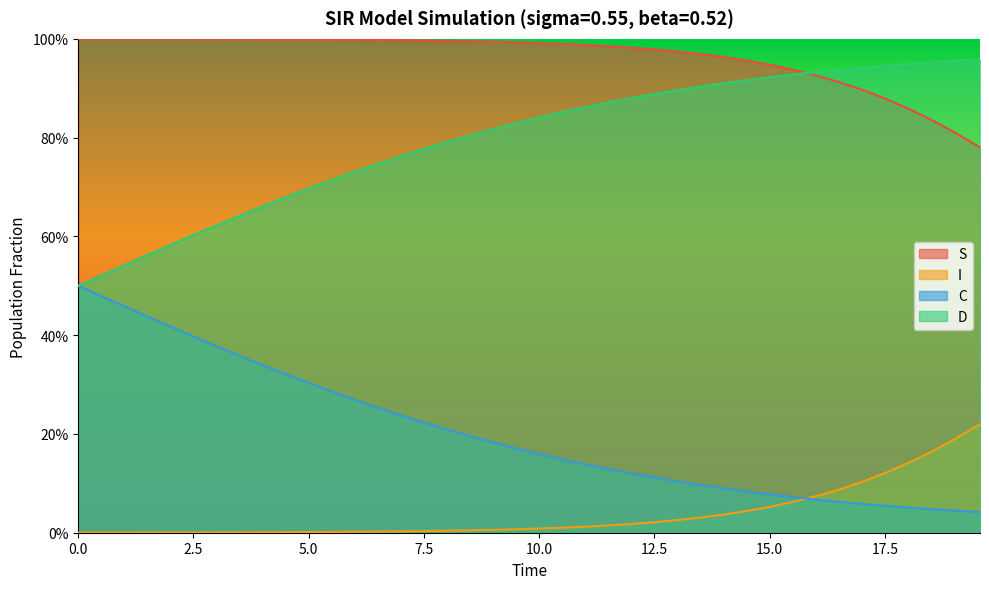

What are all the series names shown in the legend?

S, I, C, D